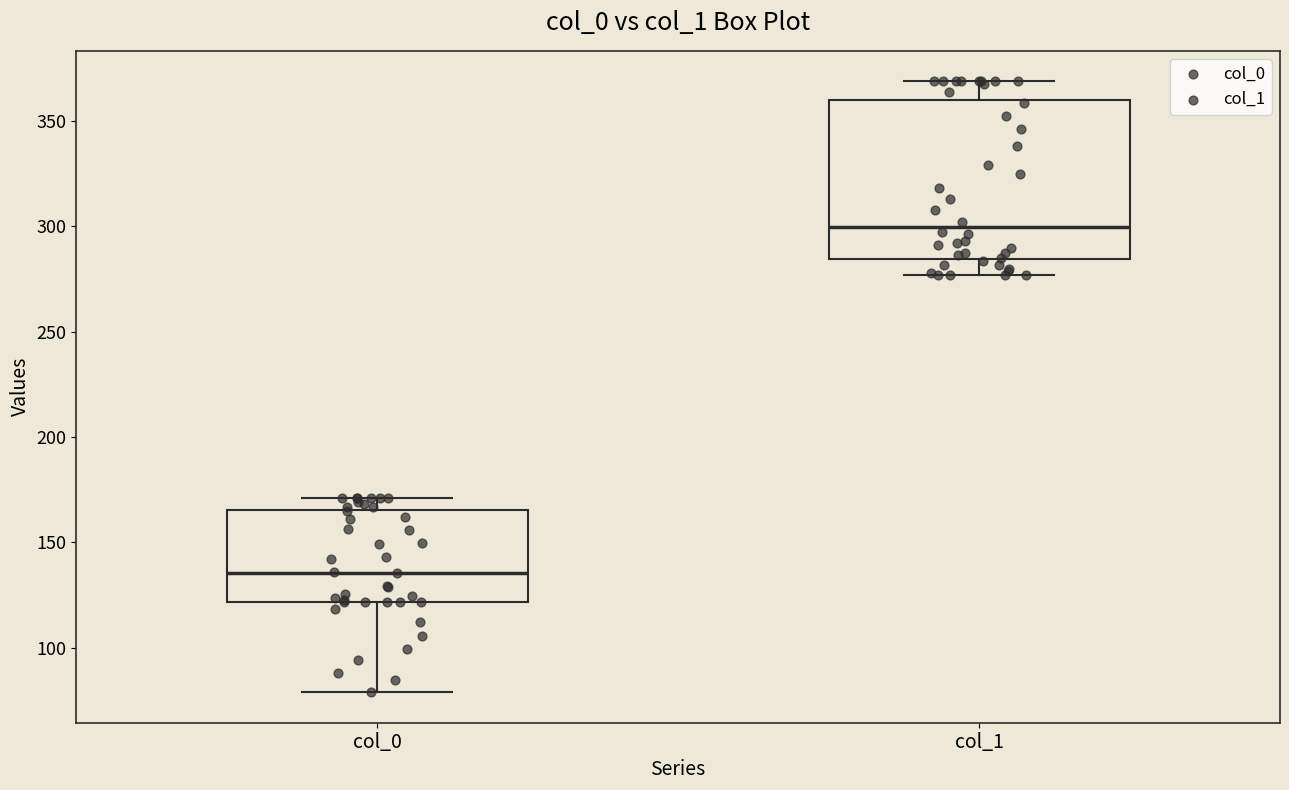

Reading left to right, read every box against the y-axis: the position of its median line, the range the box covers, and the ends of its whiskers. The values are not printed on the chart, so give them approximately, as read against the axis.

col_0: median 135, box 120 to 165, whiskers 80 to 170
col_1: median 300, box 285 to 360, whiskers 275 to 370